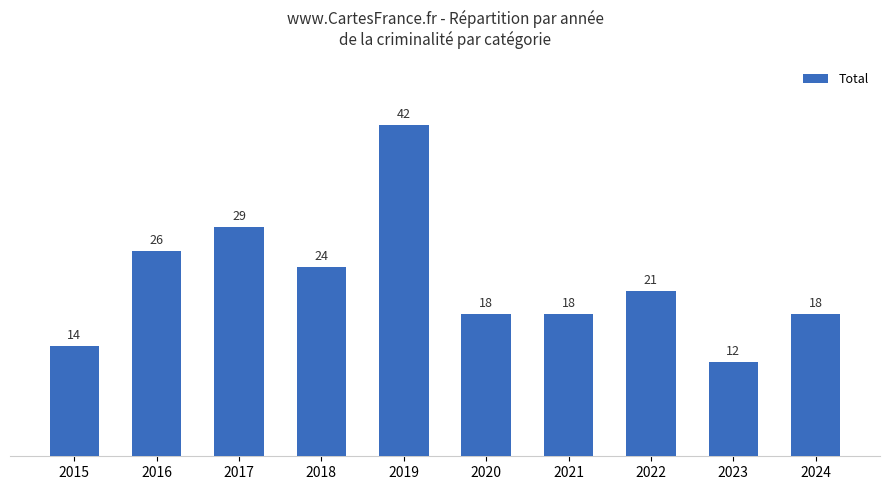

Reading right to left, list all the values displayed in this chart.

18	12	21	18	18	42	24	29	26	14